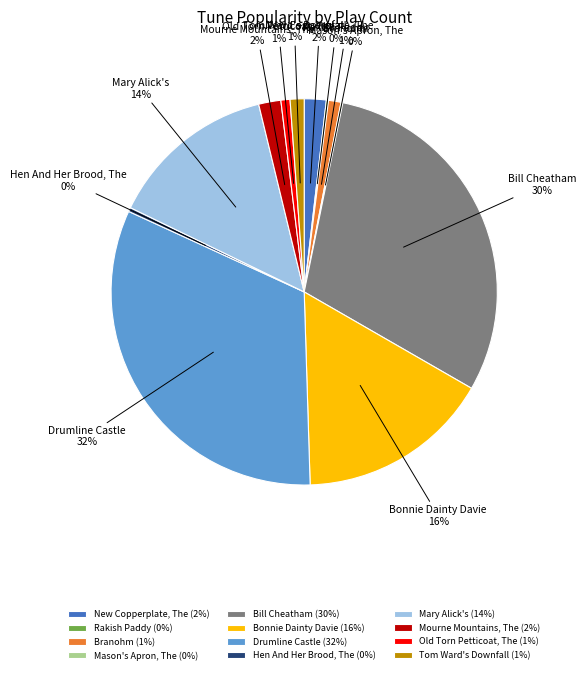

Does any single category account for the majority?

No